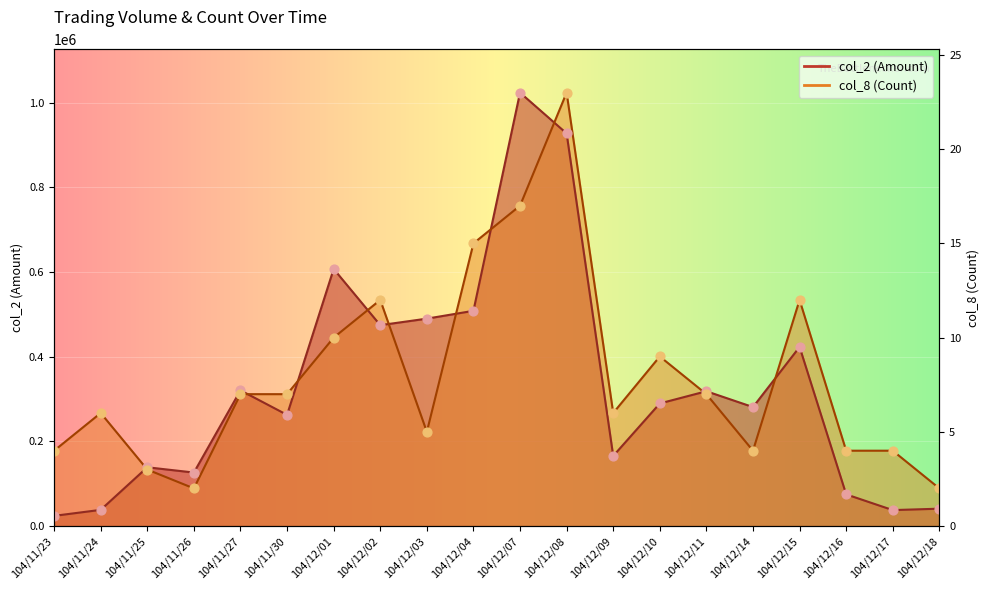

What are all the series names shown in the legend?

col_2 (Amount), col_8 (Count)